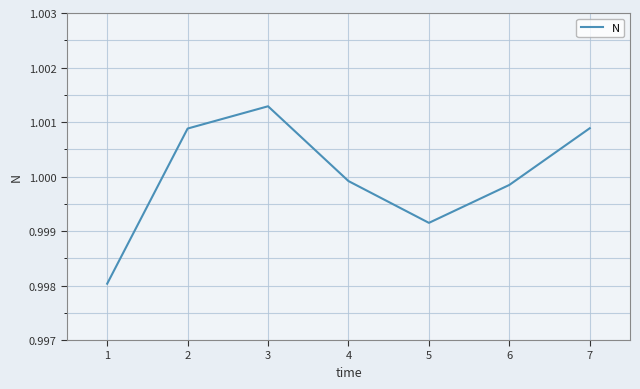

The value at 1 is 0.2. True or false?

False